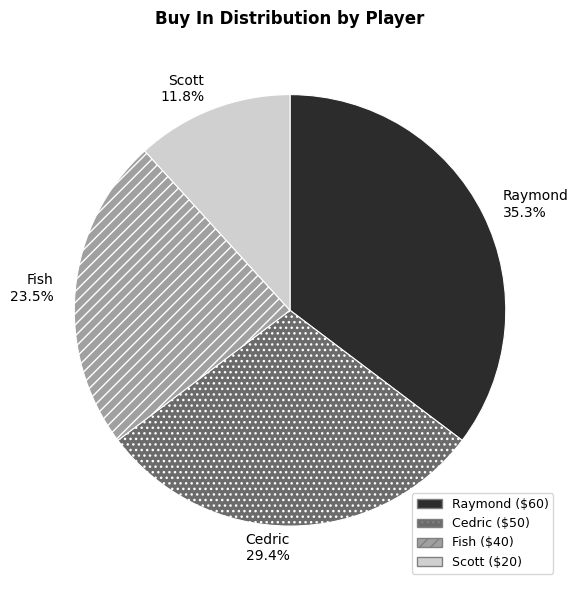

Which has a higher value, Raymond or Fish?

Raymond